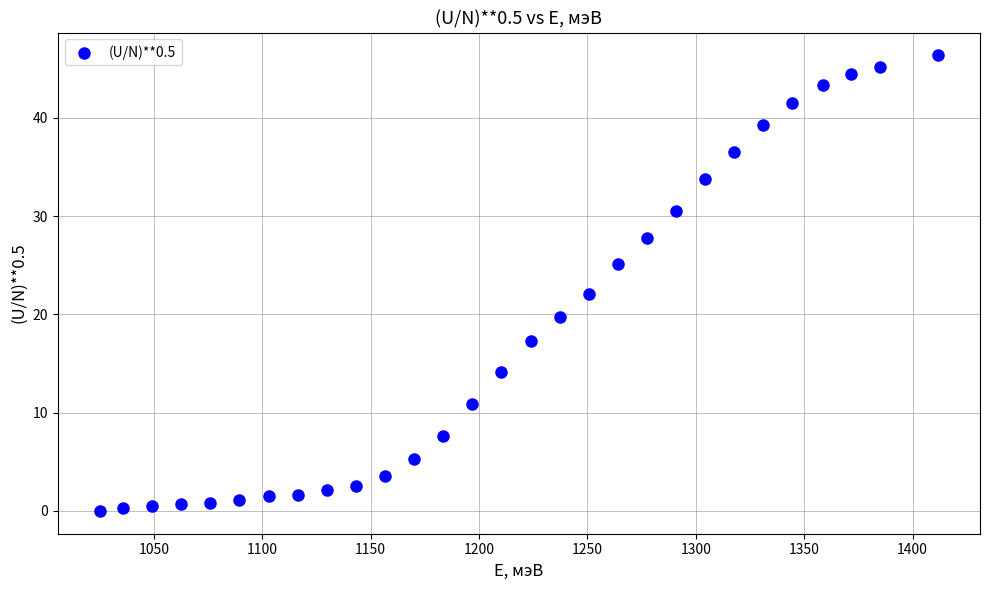

What Y value in the scatter plot is closest to 23?

22.1